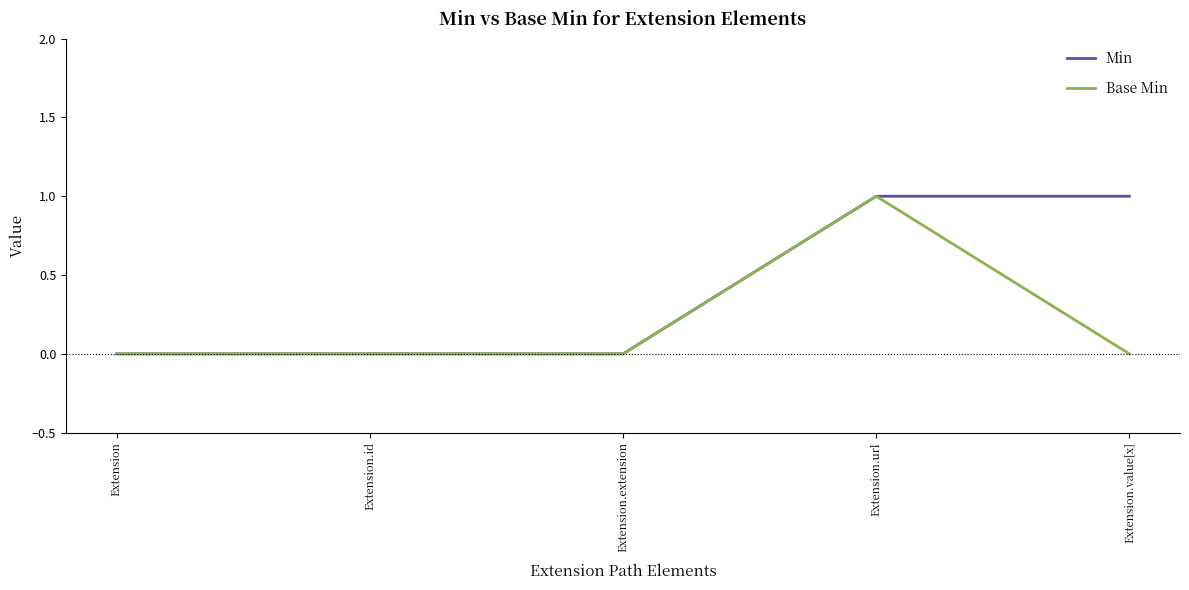

Which series has the largest total across all categories?

Min